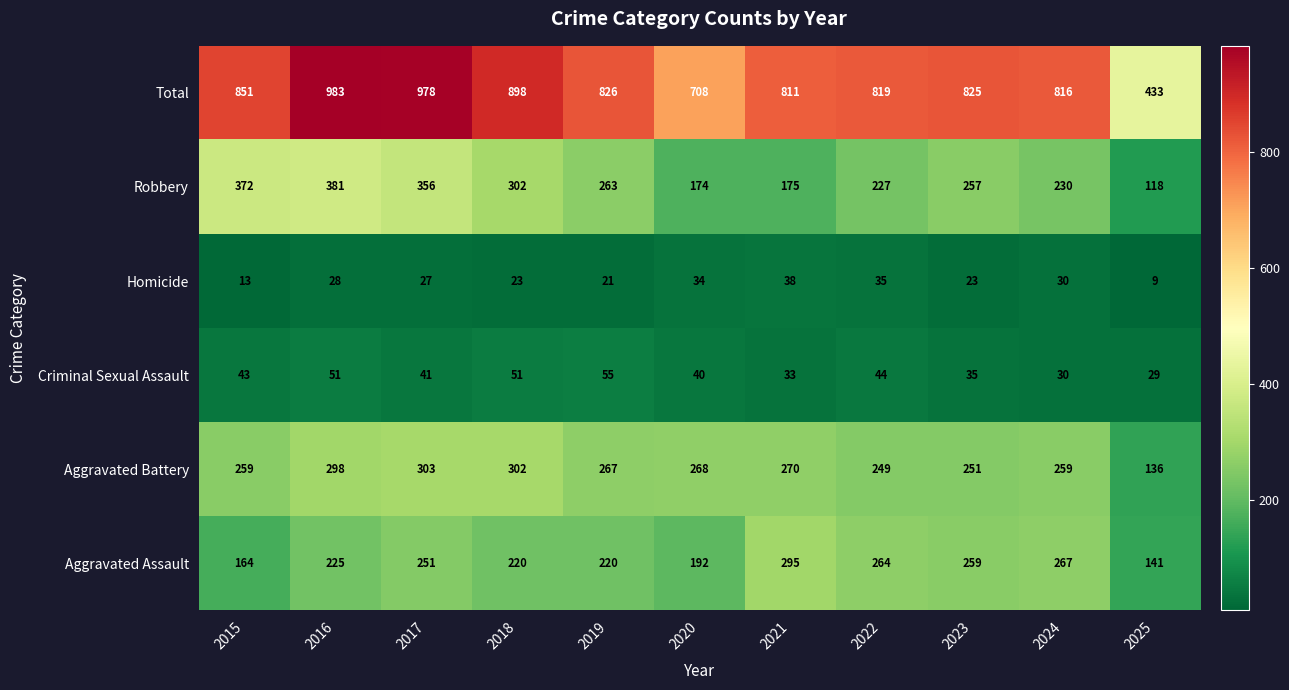

What value does the Homicide series have at 2025, to the nearest 10?

10